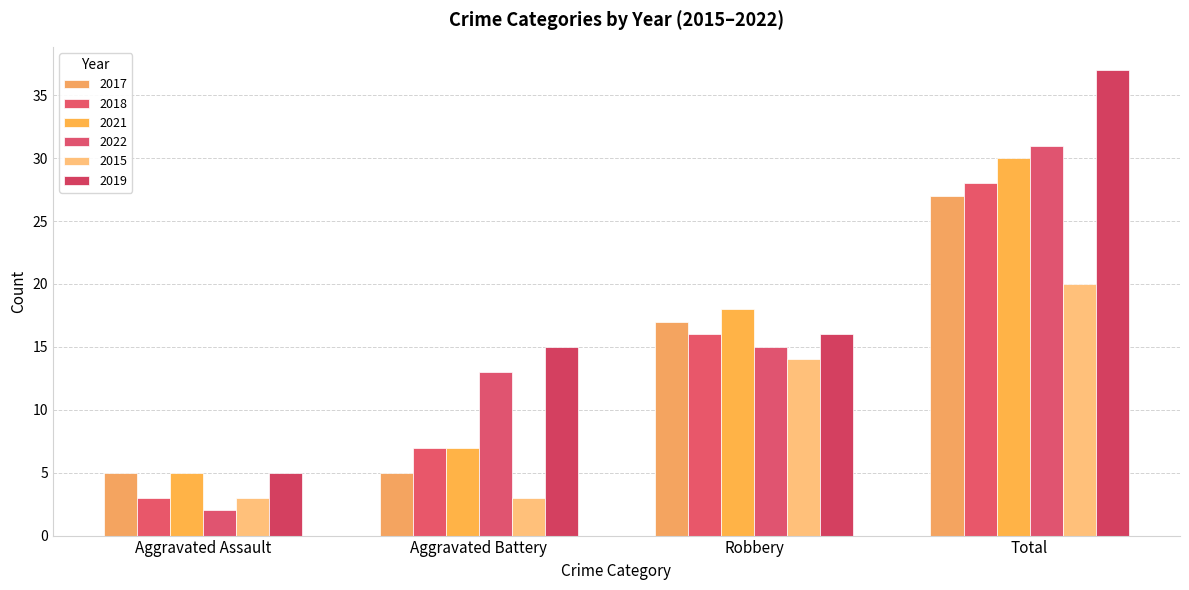

Reading left to right, list all the values displayed in this chart.

2017: 5	5	17	27
2018: 3	7	16	28
2021: 5	7	18	30
2022: 2	13	15	31
2015: 3	3	14	20
2019: 5	15	16	37